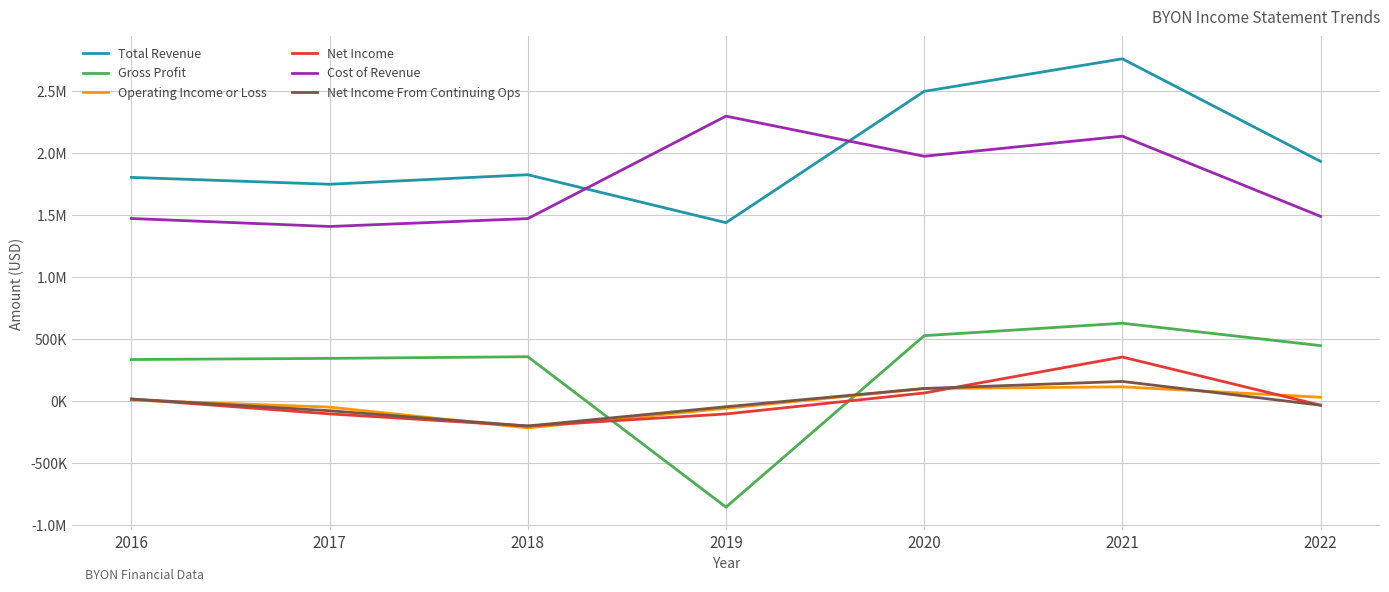

Does the chart display data point markers on the line(s)?

No